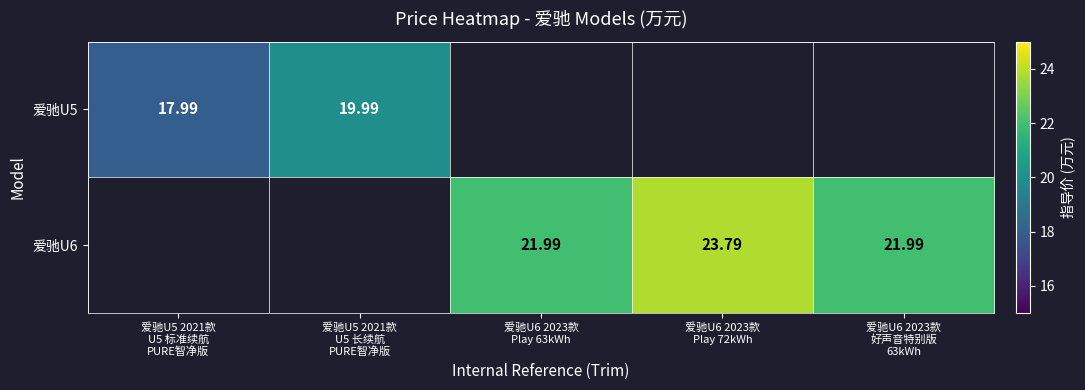

List the series in order of their overall mean, lowest first.

爱驰U5, 爱驰U6